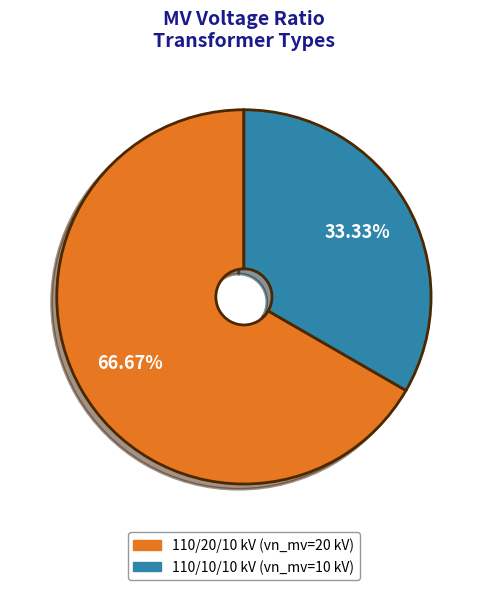

Is there any slice that represents more than half of the pie?

Yes